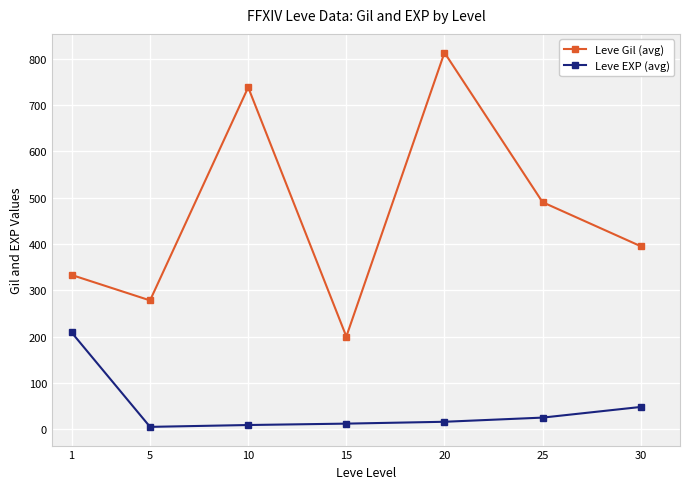

Read the Leve Gil (avg) value at 10, to the nearest 50.

750